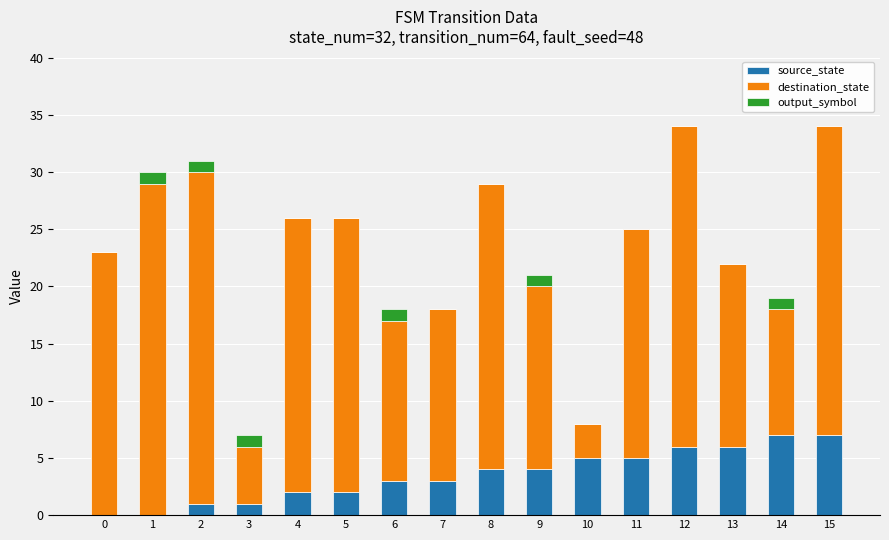

The source_state series shows 4 at 1. True or false?

False